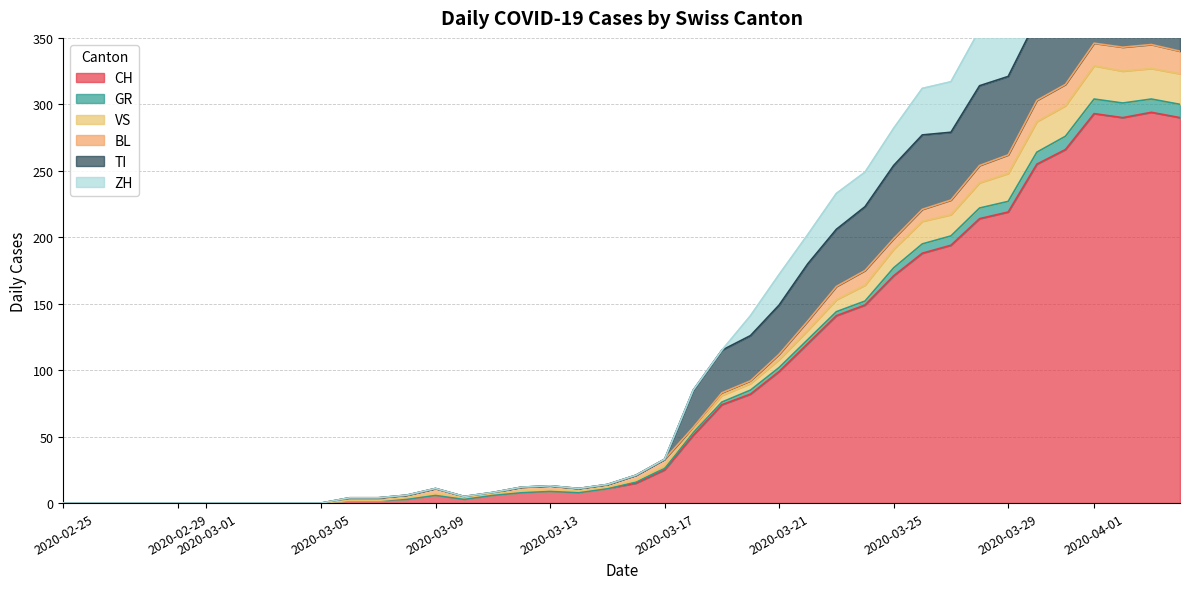

What is the maximum value for CH?

294